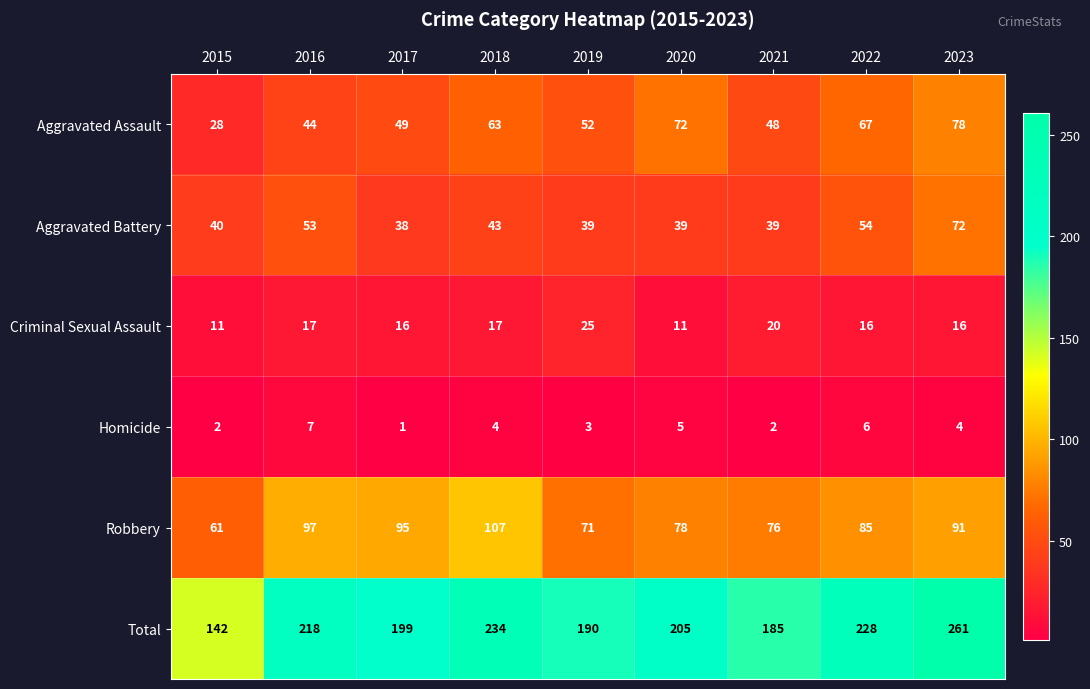

At which label does Total first exceed 205?

2016